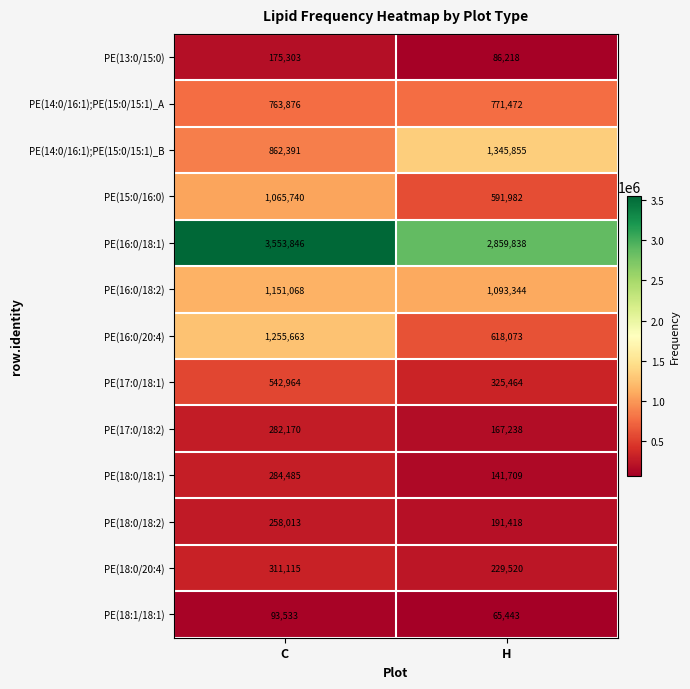

What is the difference between the PE(14:0/16:1);PE(15:0/15:1)_A values at C and H?

7596